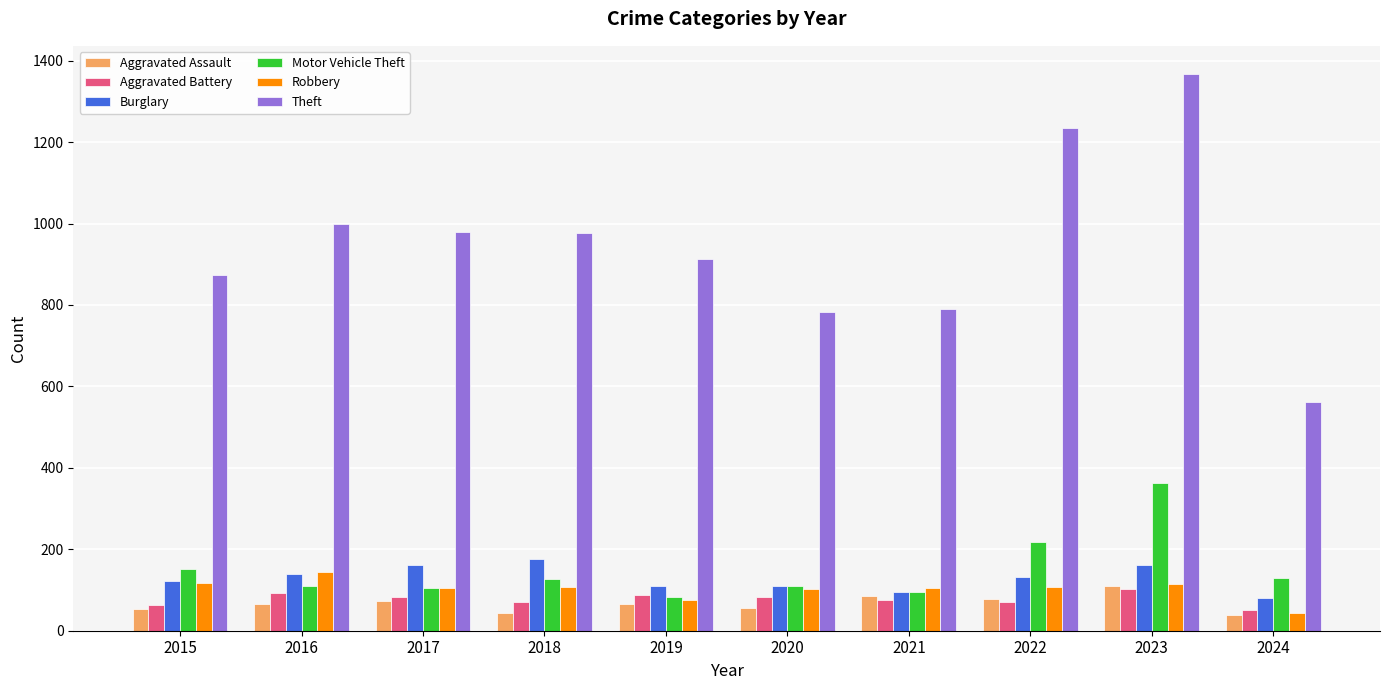

Is it true that Aggravated Assault equals 39 at 2024?

True